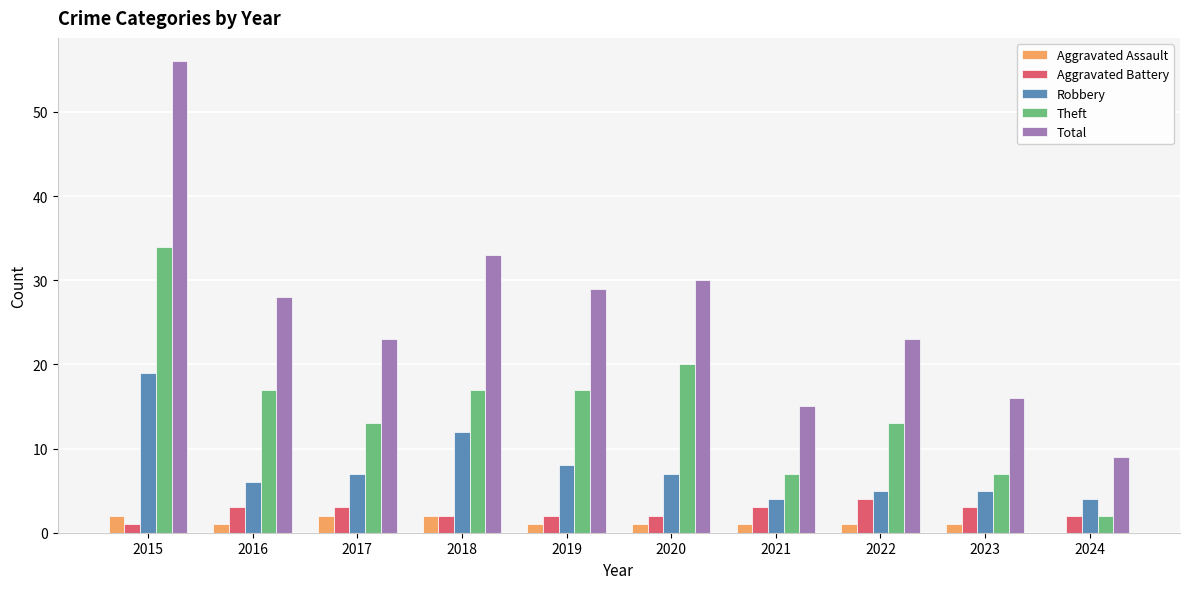

How many series are shown in this chart?

5